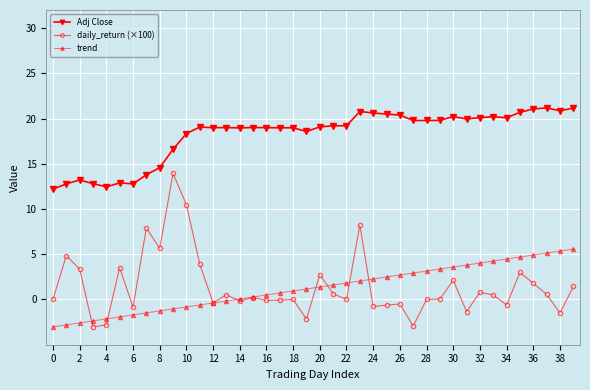

True or false: Adj Close and trend cross at least once.

False